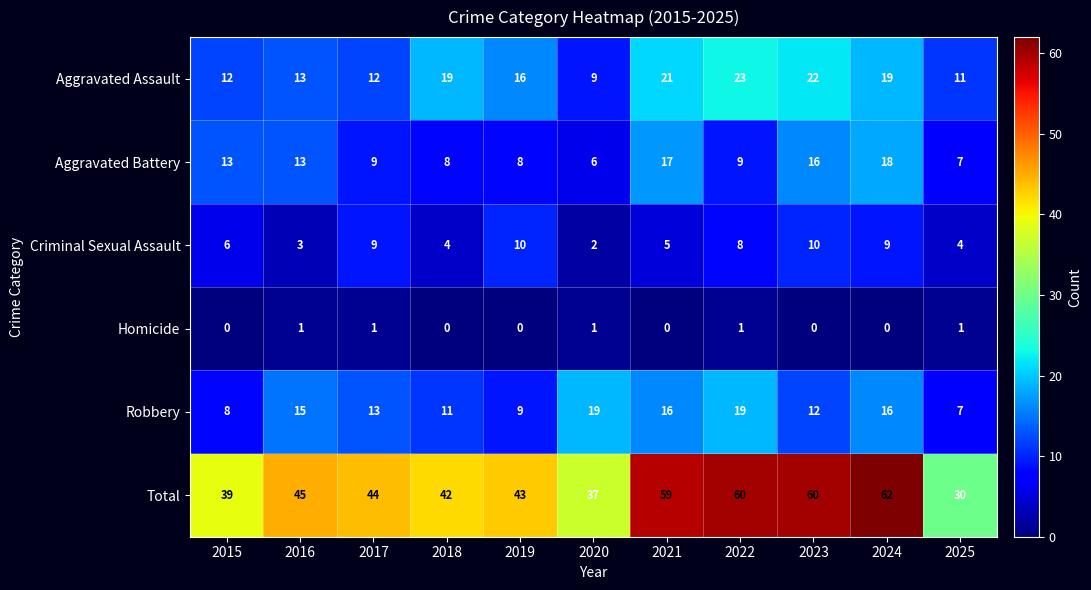

What is the approximate value of Total at 2016?

45